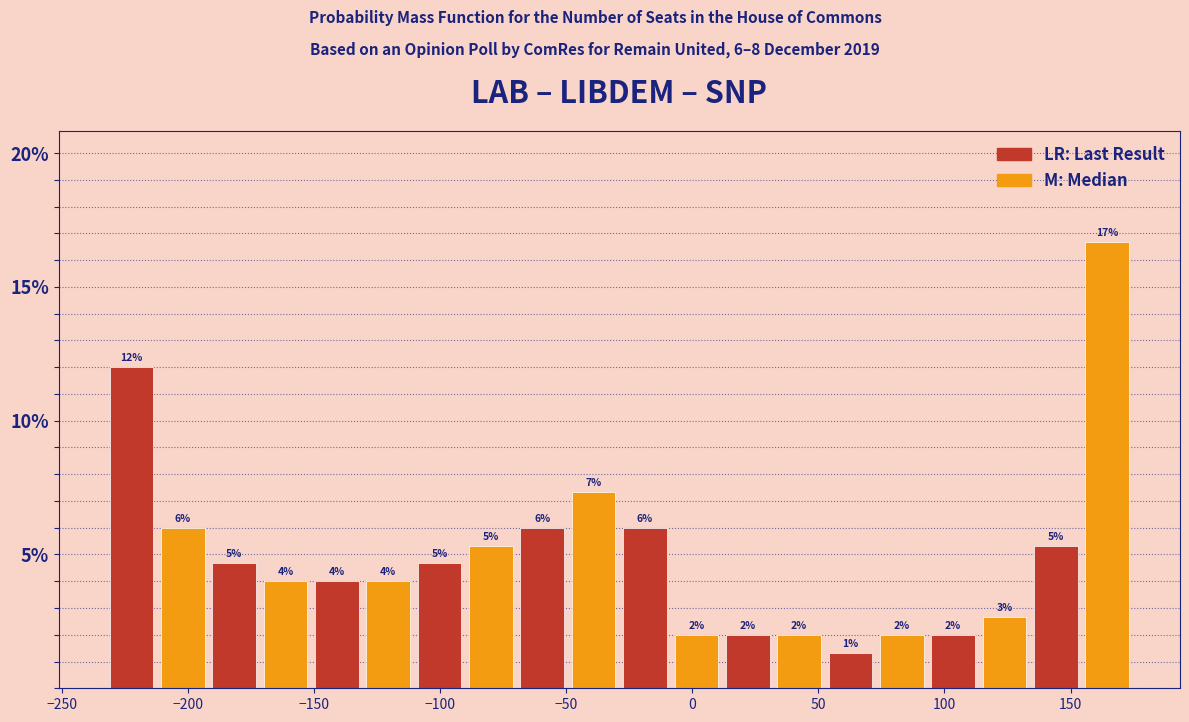

Which range on the x-axis has the tallest bar?

155 to 175